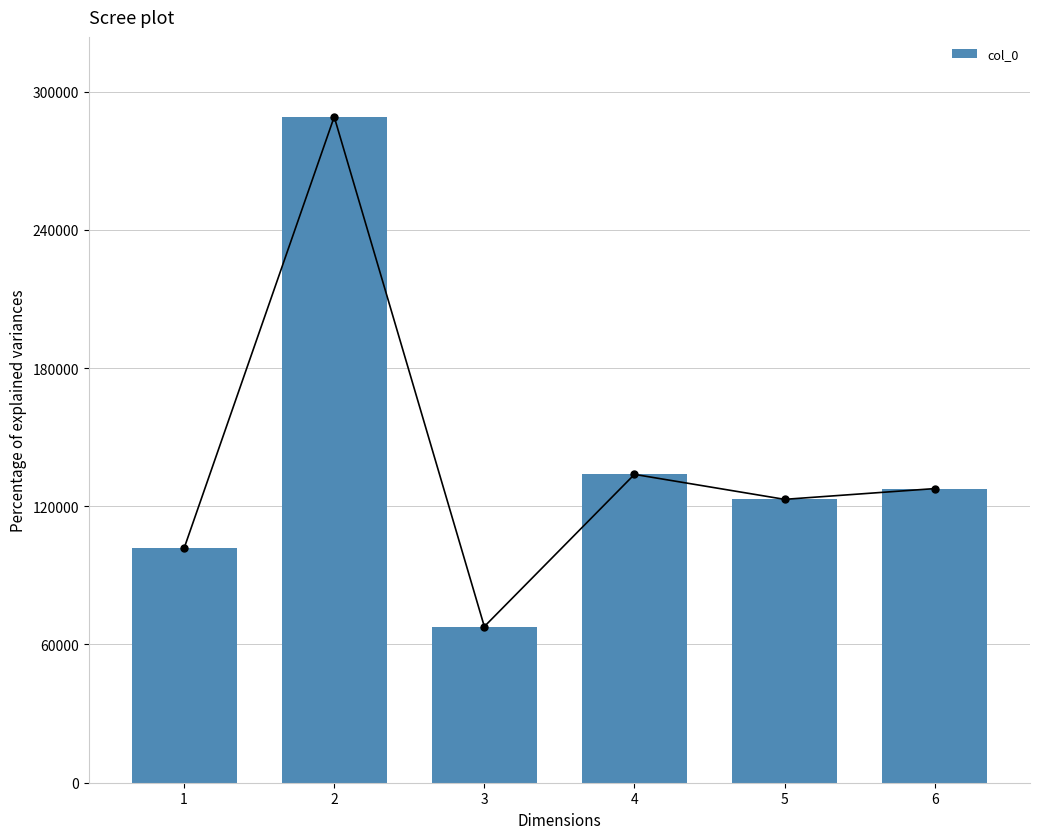

Between 2 and 3, which is larger?

2